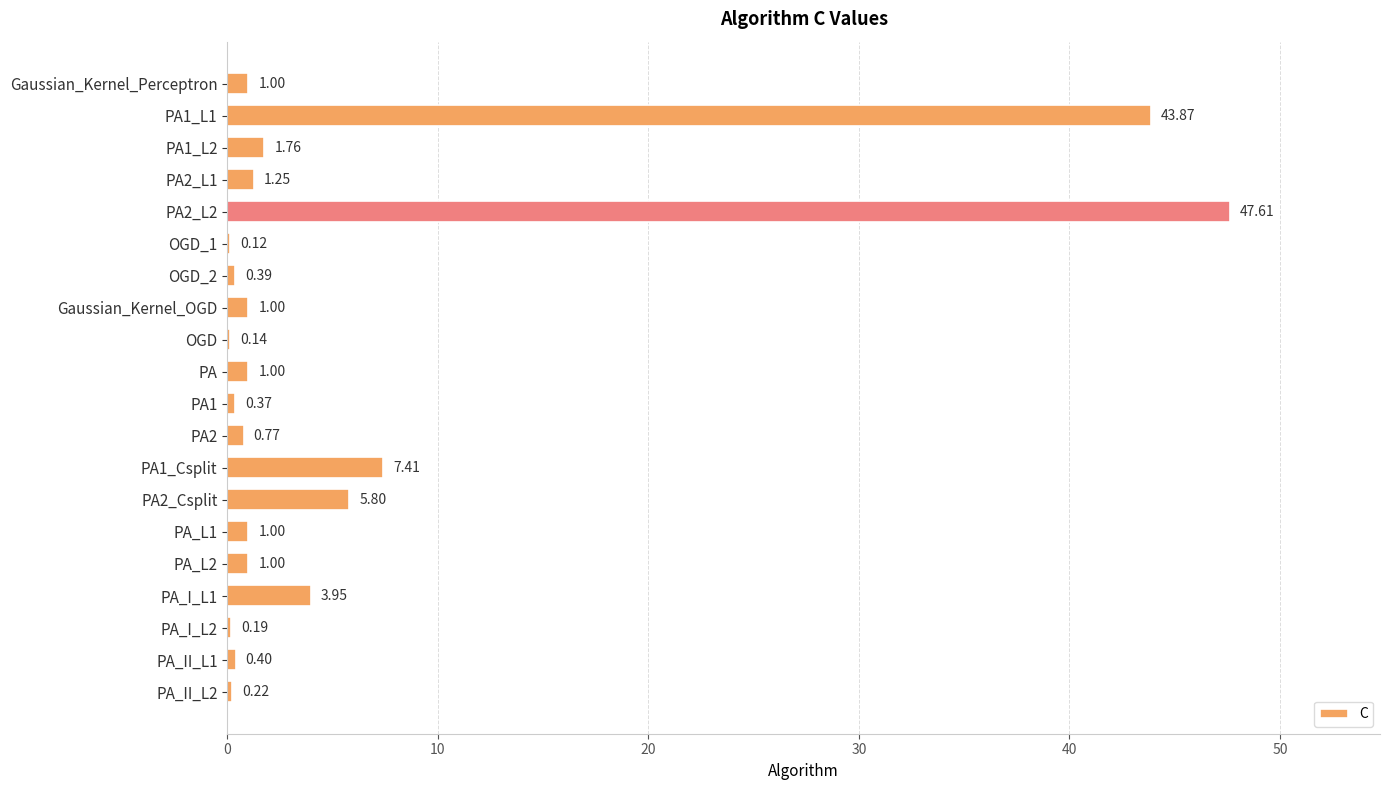

What is the sum of all values?

119.2